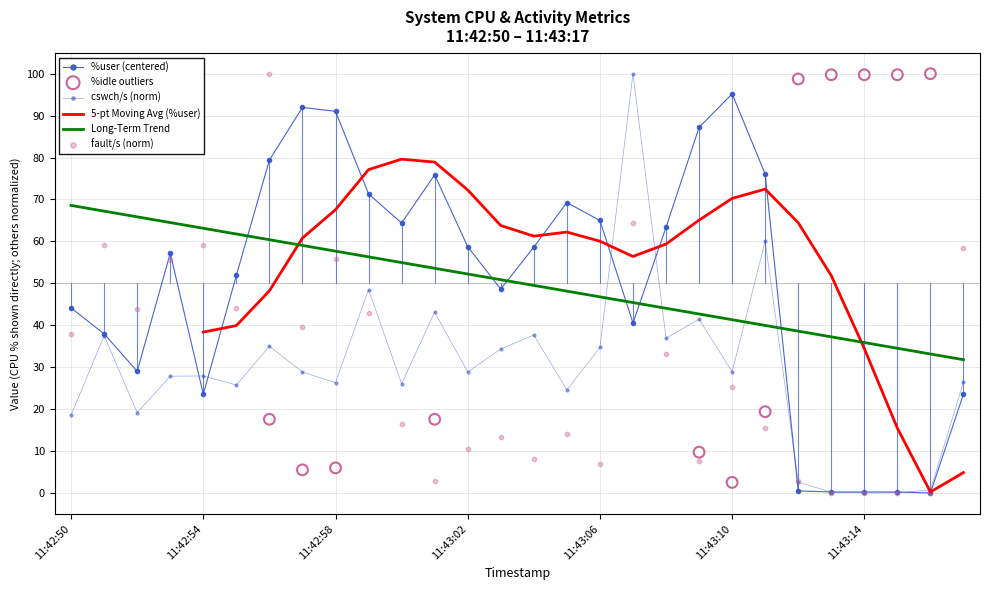

Which series has the largest total across all categories?

%user